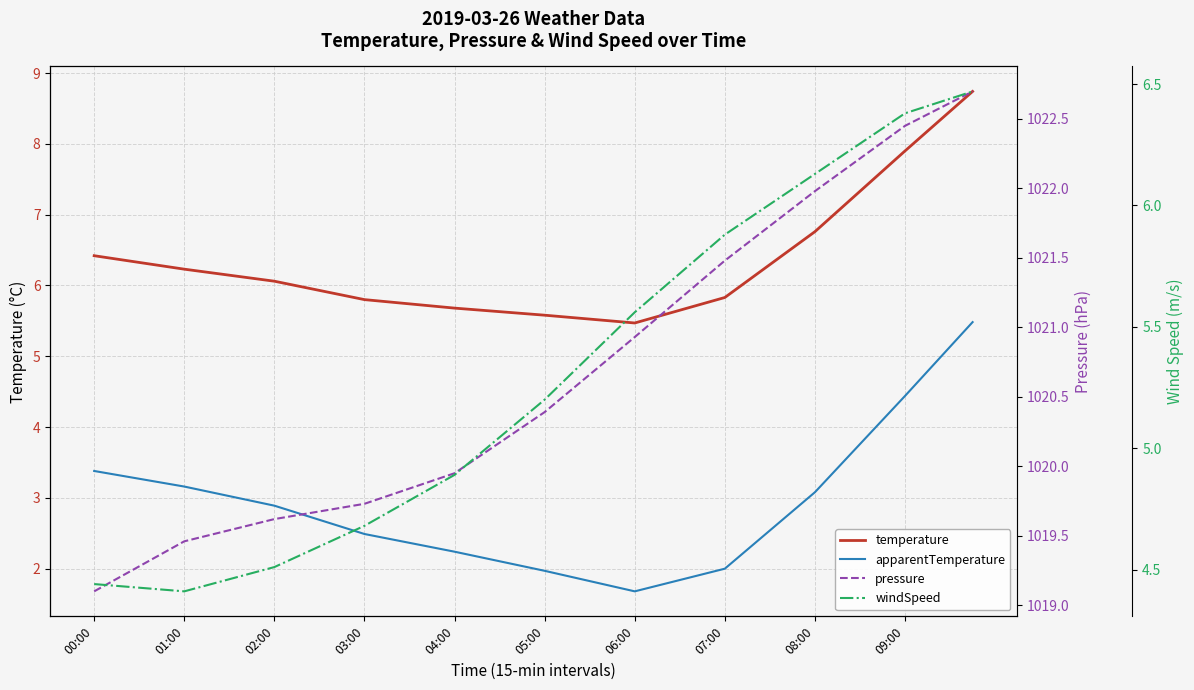

In temperature, how many points are lower than both neighbors (excluding endpoints)?

1